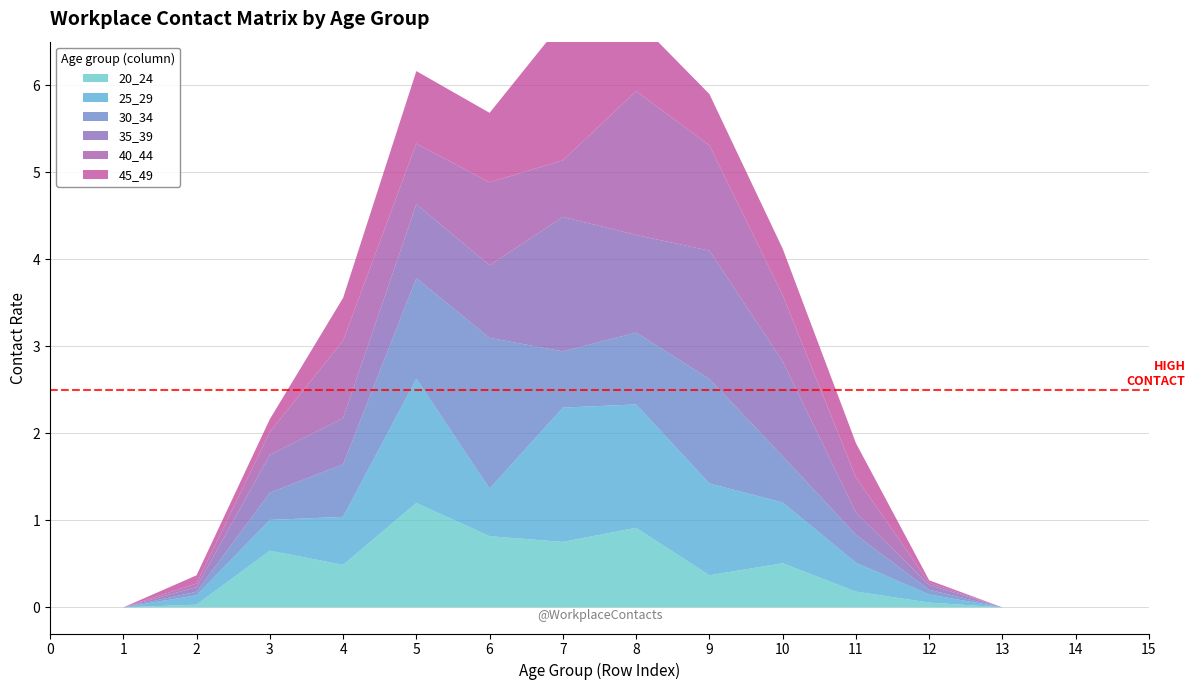

Reading left to right, list all the values displayed in this chart.

20_24: 0.0	0.0	0.0	0.7	0.5	1.2	0.8	0.8	0.9	0.4	0.5	0.2	0.1	0.0	0.0	0.0
25_29: 0.0	0.0	0.1	0.4	0.6	1.4	0.5	1.5	1.4	1.1	0.7	0.3	0.1	0.0	0.0	0.0
30_34: 0.0	0.0	0.0	0.3	0.6	1.2	1.7	0.6	0.8	1.2	0.5	0.3	0.1	0.0	0.0	0.0
35_39: 0.0	0.0	0.1	0.4	0.5	0.8	0.8	1.5	1.1	1.5	1.1	0.3	0.1	0.0	0.0	0.0
40_44: 0.0	0.0	0.0	0.3	0.9	0.7	1.0	0.7	1.7	1.2	0.8	0.4	0.0	0.0	0.0	0.0
45_49: 0.0	0.0	0.1	0.1	0.5	0.8	0.8	1.6	0.8	0.6	0.5	0.4	0.0	0.0	0.0	0.0